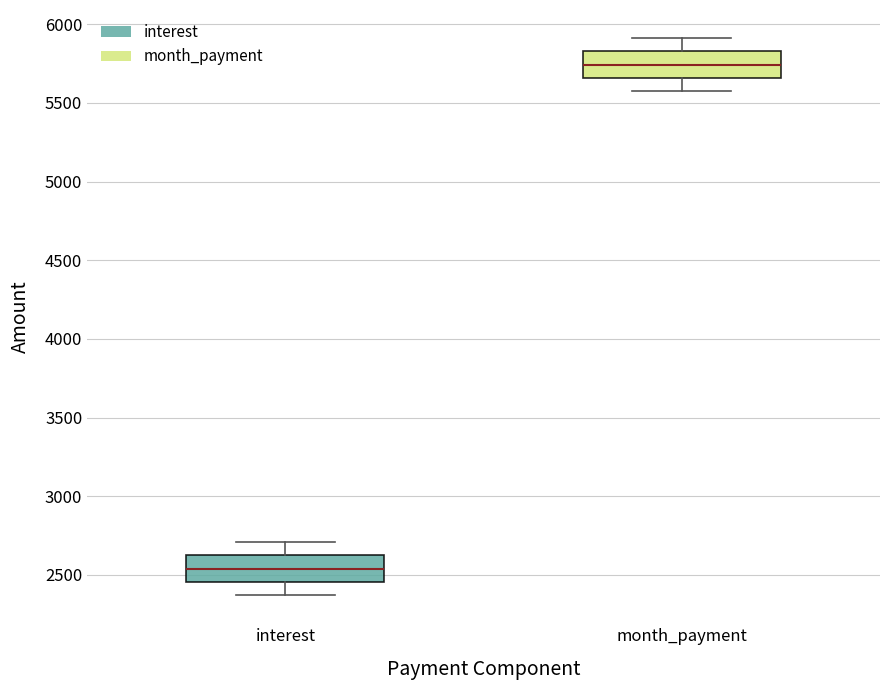

Where does the lower whisker of the box for interest end on the y-axis? The values are not printed on the chart, so give them approximately, as read against the axis.

2350